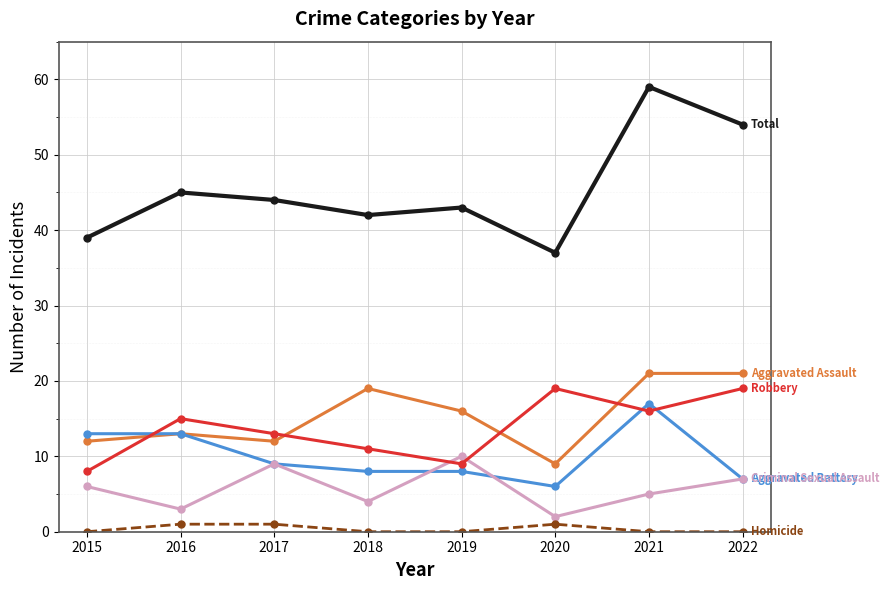

What is the spread (max minus min) of values at 2018?

42